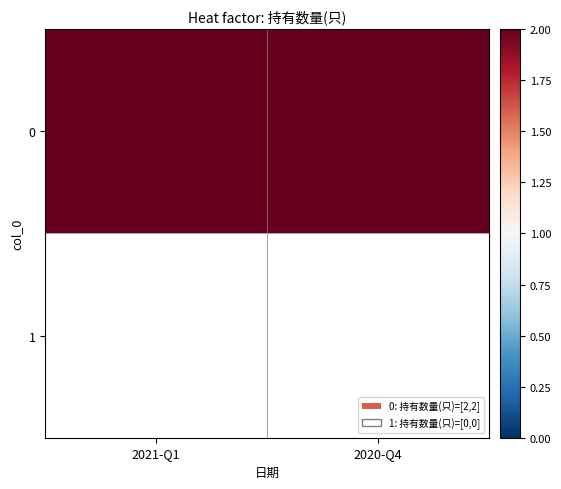

How many distinct data groups are displayed?

2